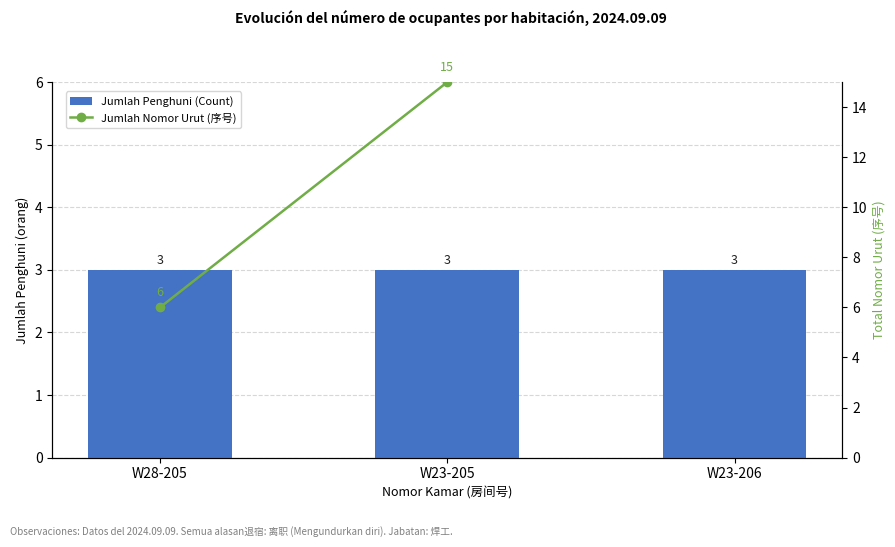

Which series has the largest total across all categories?

Jumlah Nomor Urut (序号)